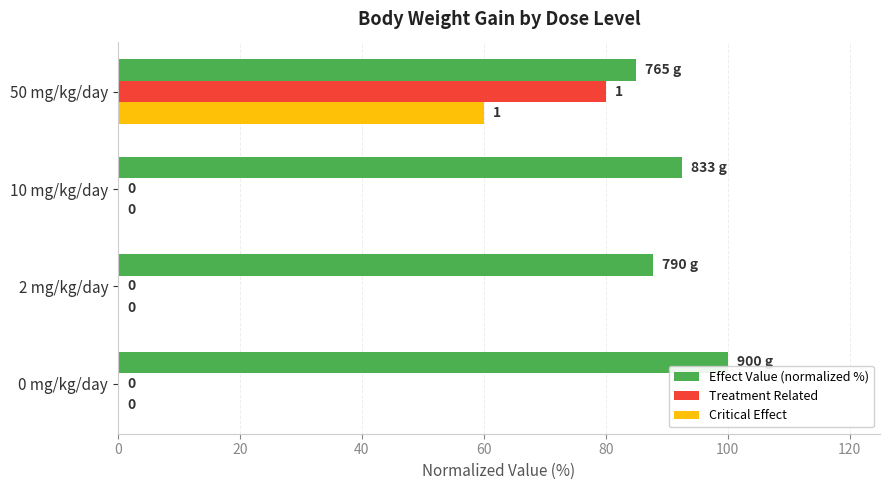

At which category is the sum across all series the highest?

50 mg/kg/day